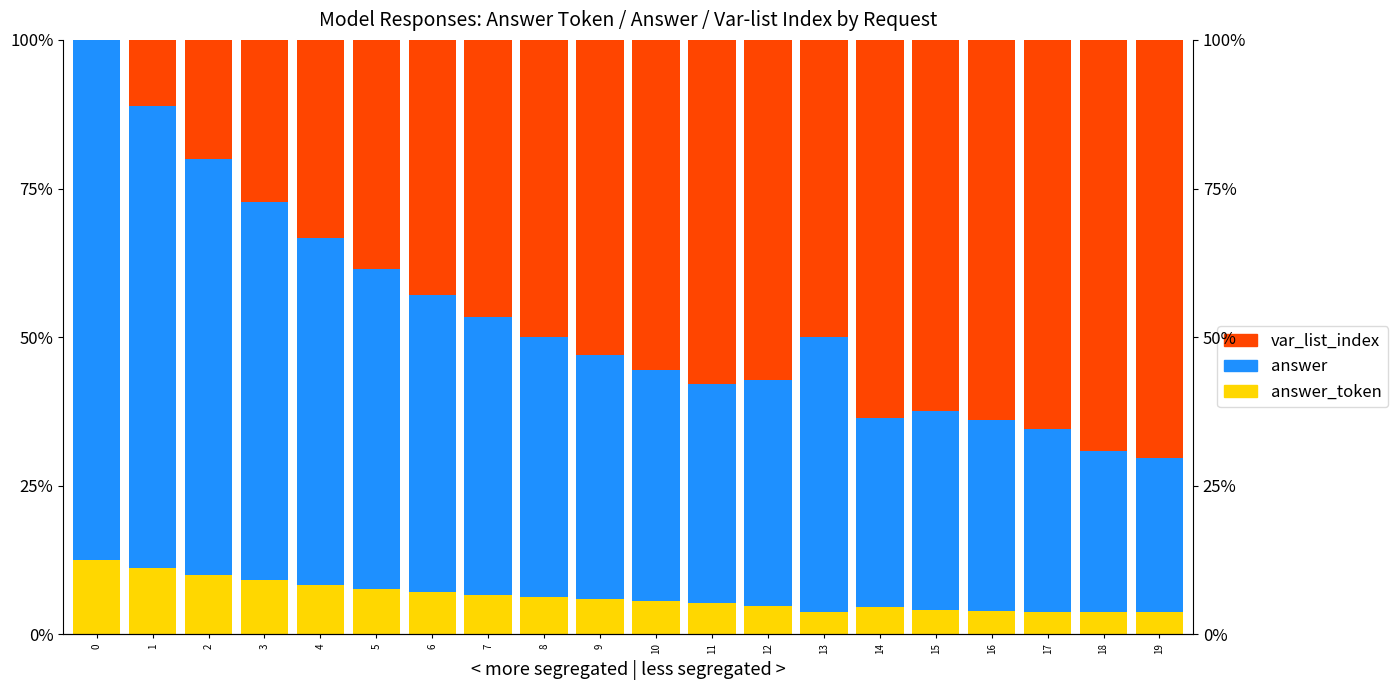

Does the chart contain stacked bars?

No